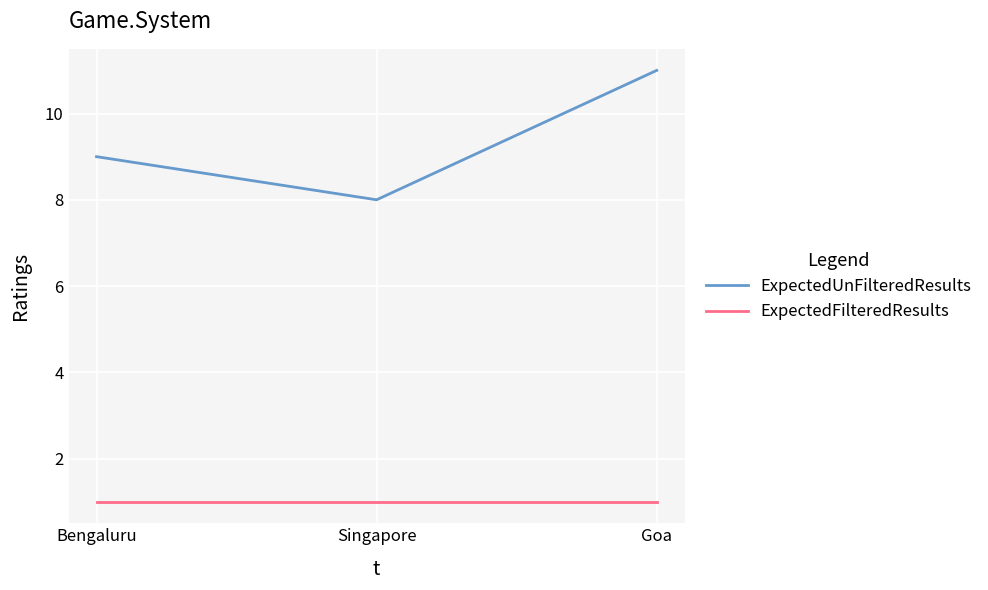

At which category is the sum across all series the highest?

Goa